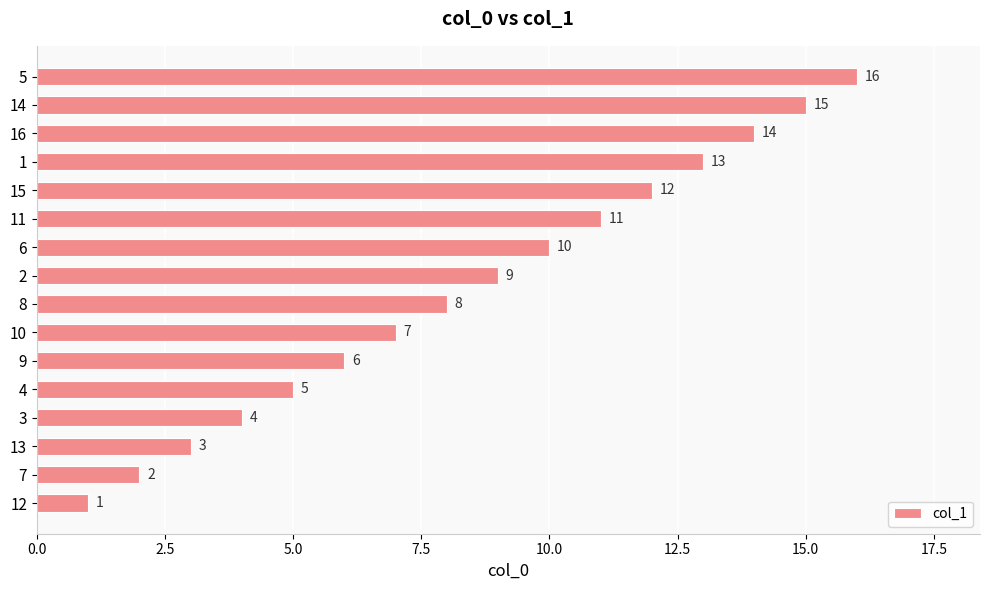

Are the bars horizontal?

Yes